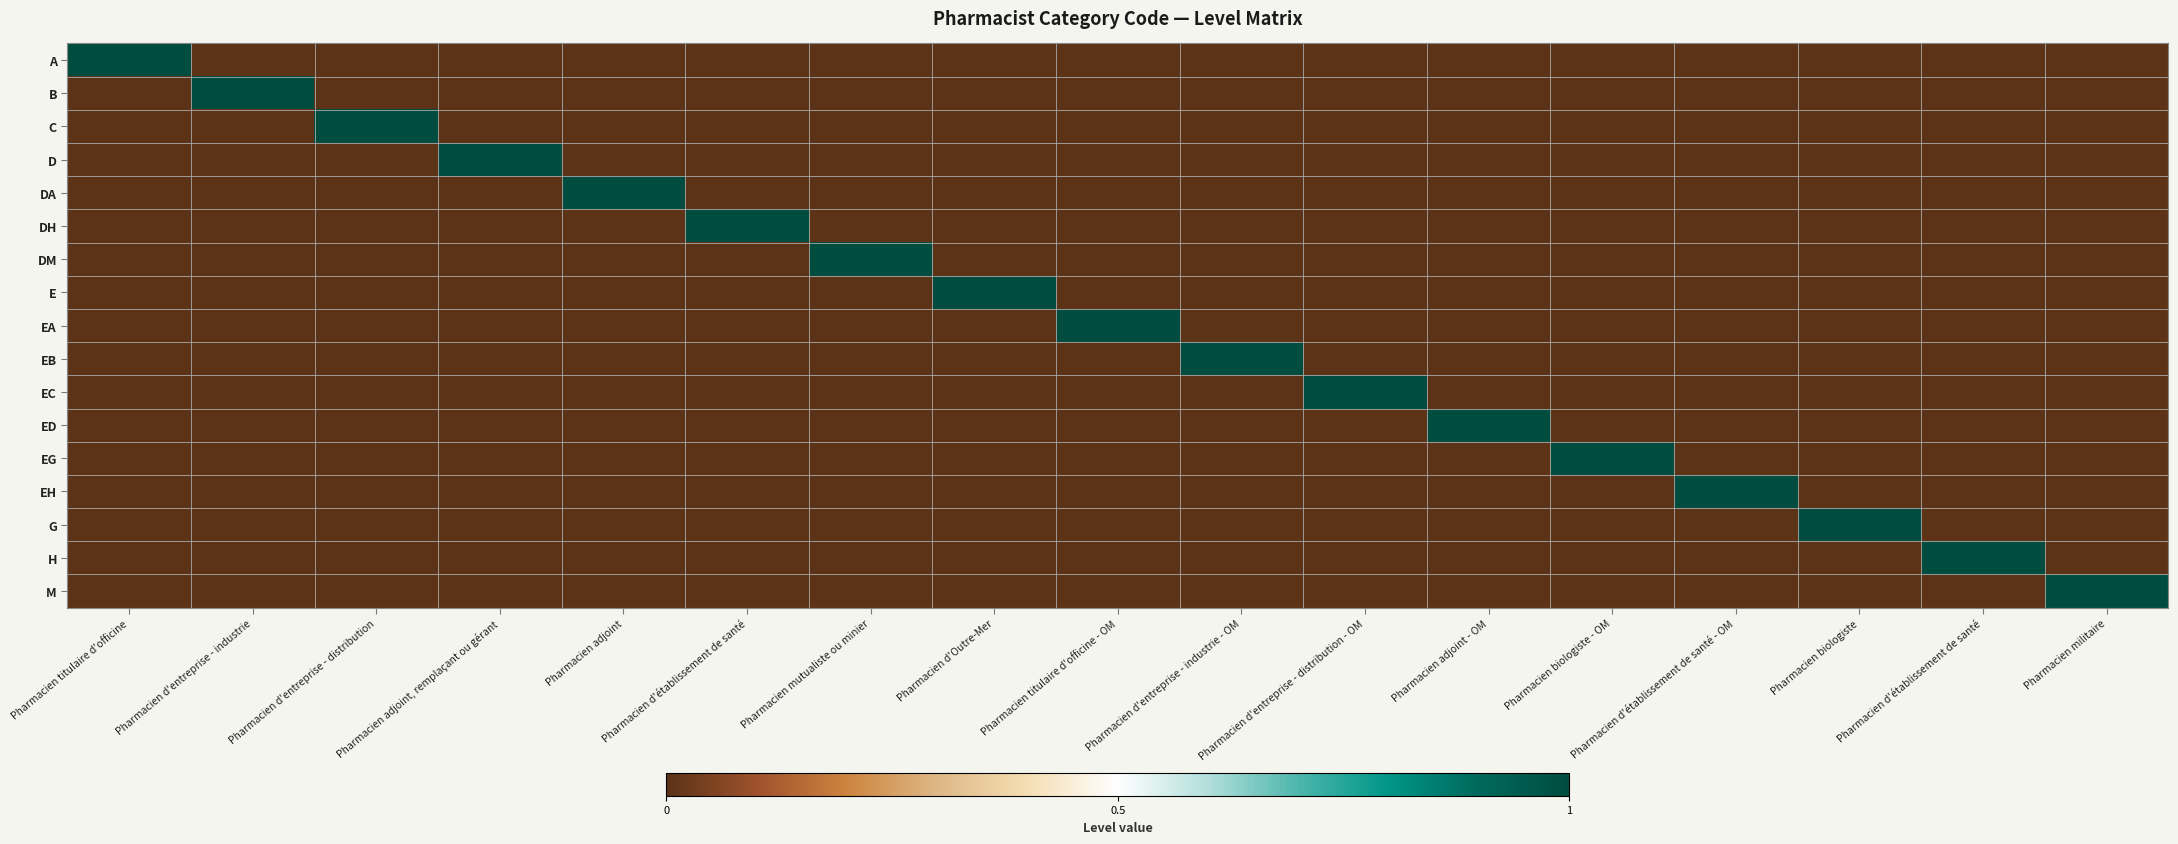

At which category is the sum across all series the highest?

Pharmacien titulaire d'officine